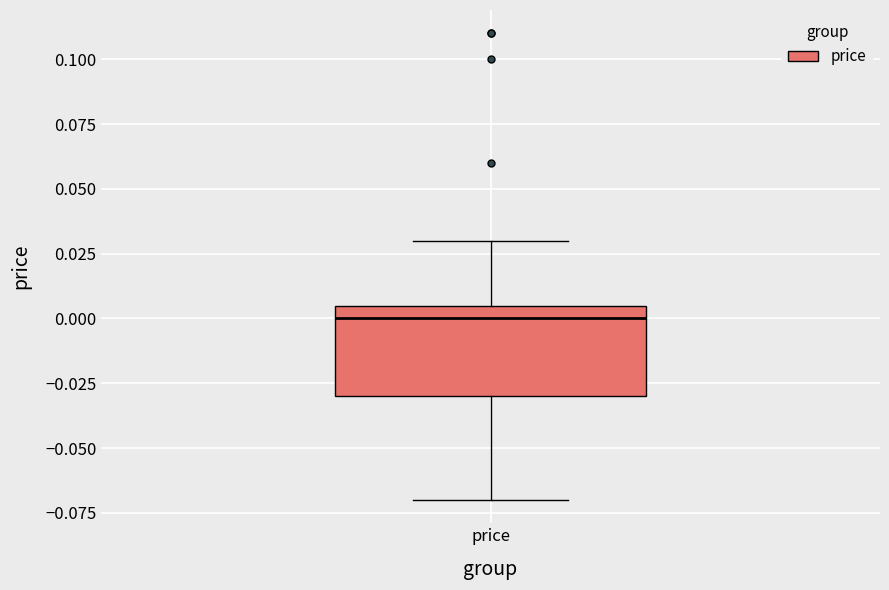

Read this box plot against the y-axis: the position of the median line, the range covered by the box, and the ends of both whiskers. The values are not printed on the chart, so give them approximately, as read against the axis.

median 0.000, box -0.030 to 0.005, whiskers -0.070 to 0.030